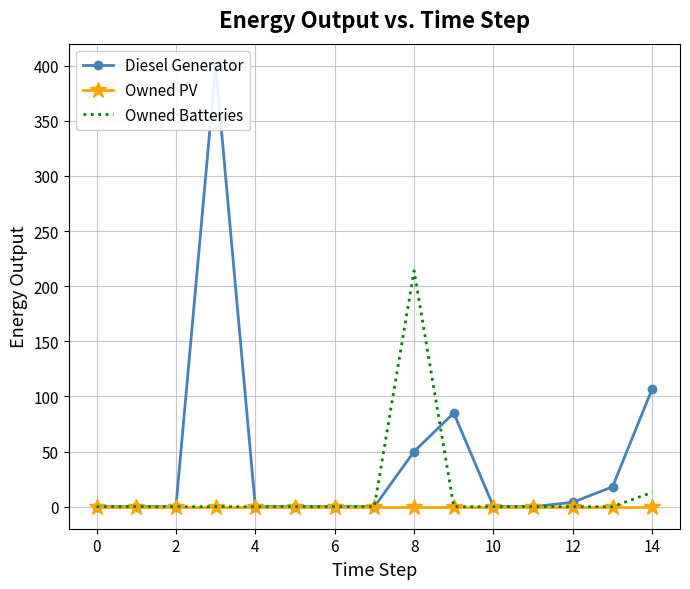

What is the maximum value for Owned Batteries?

214